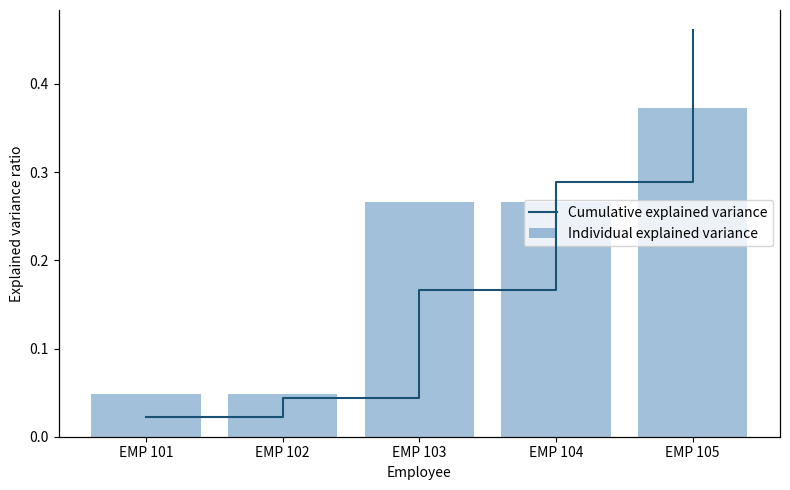

Does the chart contain any negative values?

No